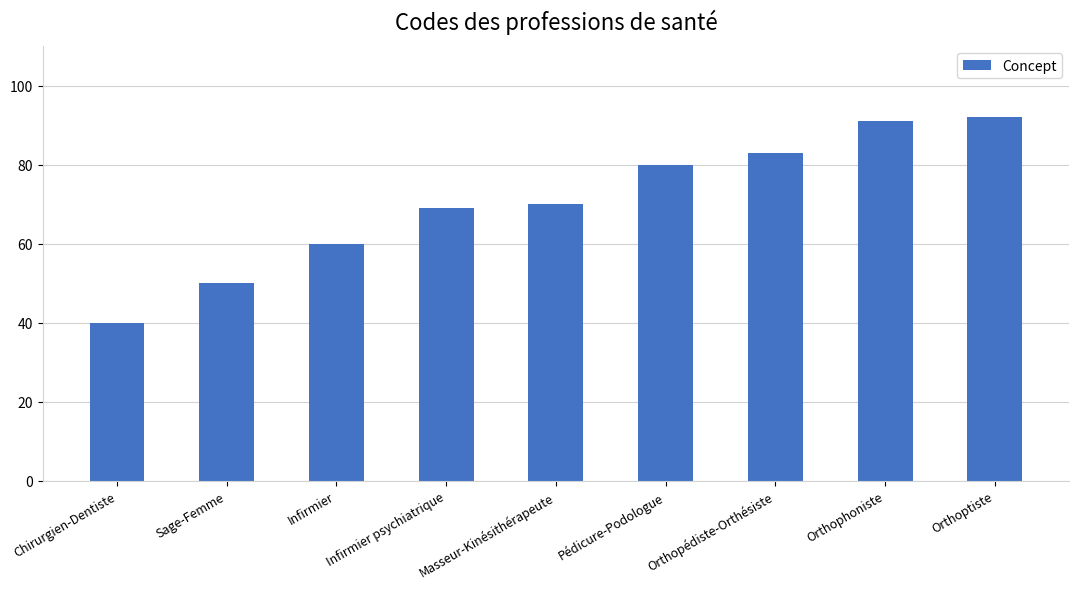

What is the label of the 3rd bar from the left?

Infirmier